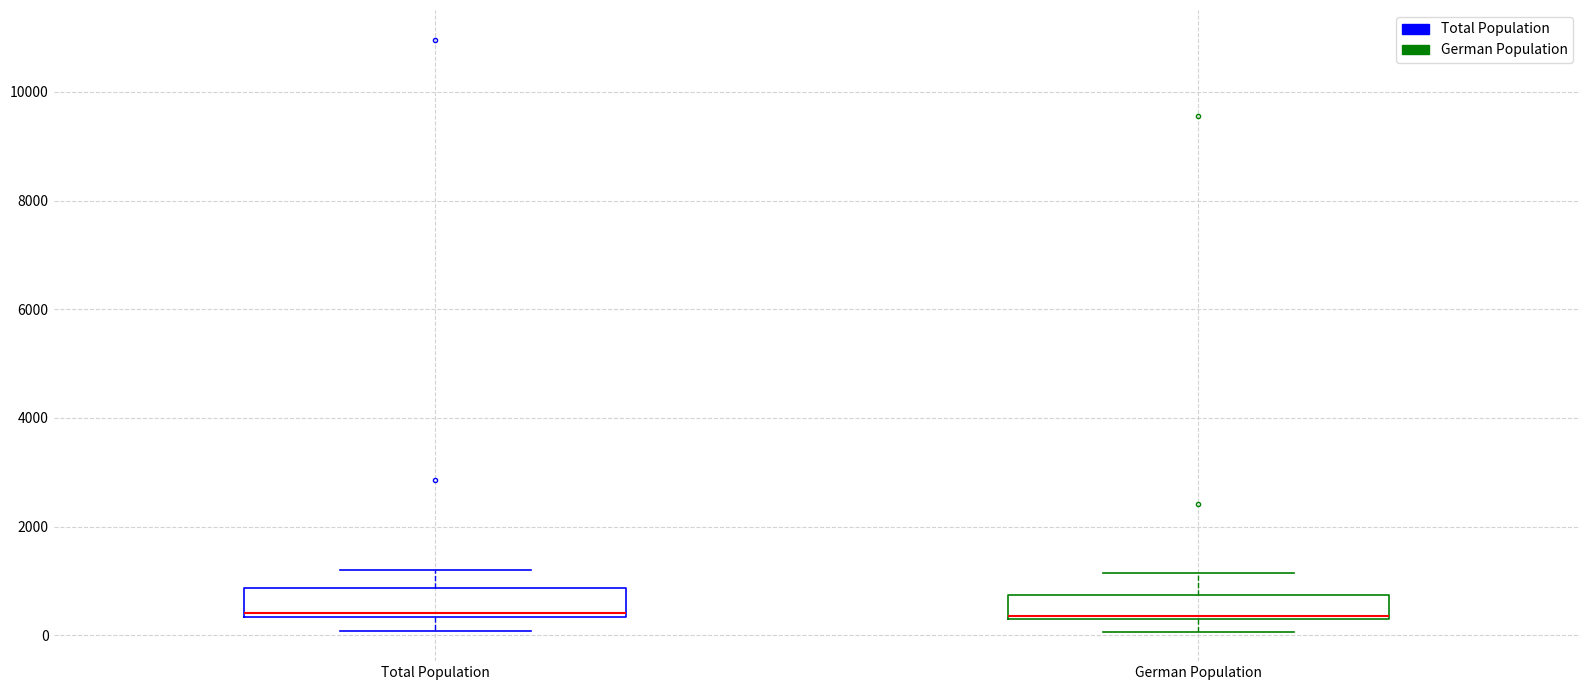

Where is the lower edge of the box for Total Population on the y-axis? The values are not printed on the chart, so give them approximately, as read against the axis.

400